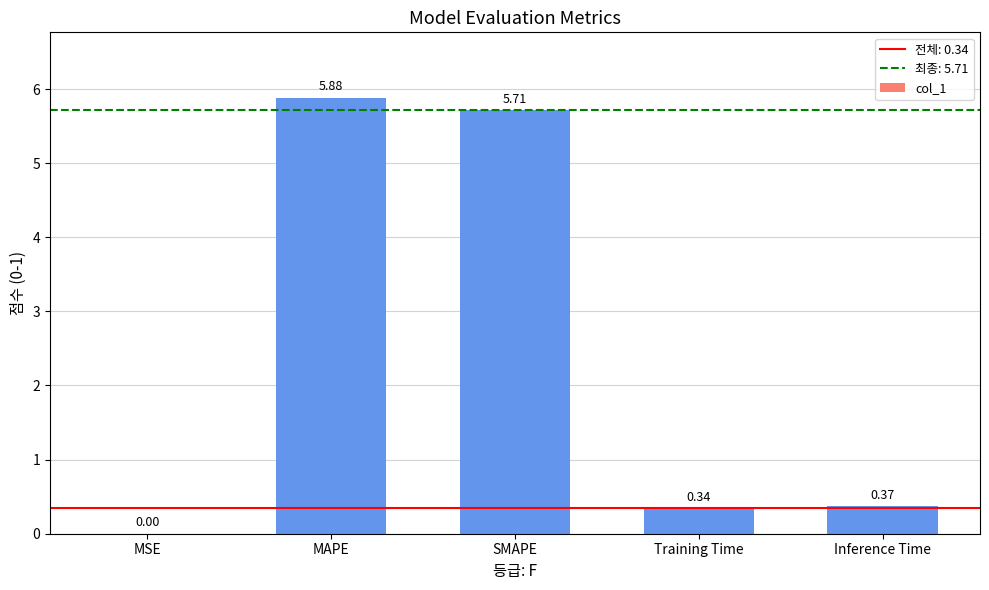

At which category does the chart reach its peak across all series?

MAPE